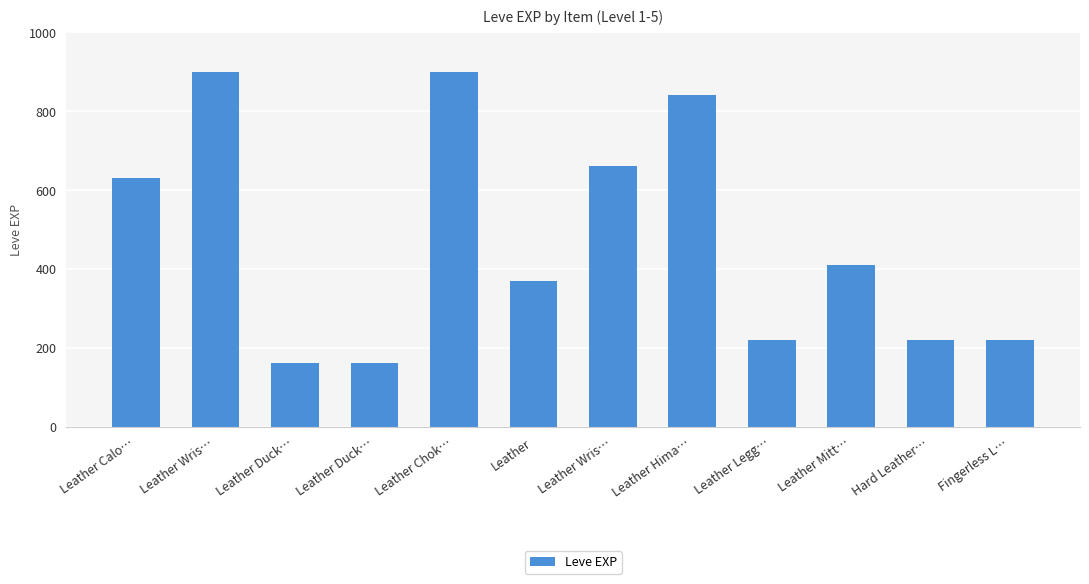

The chart shows a value of 353 at Fingerless L…. True or false?

False